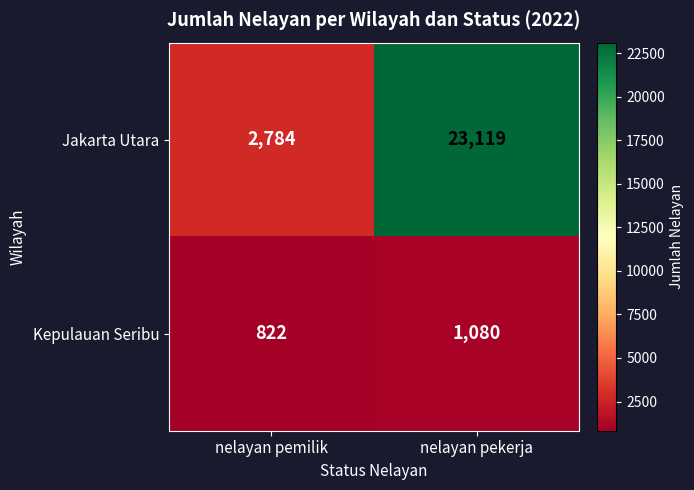

At which category does the chart reach its peak across all series?

nelayan pekerja